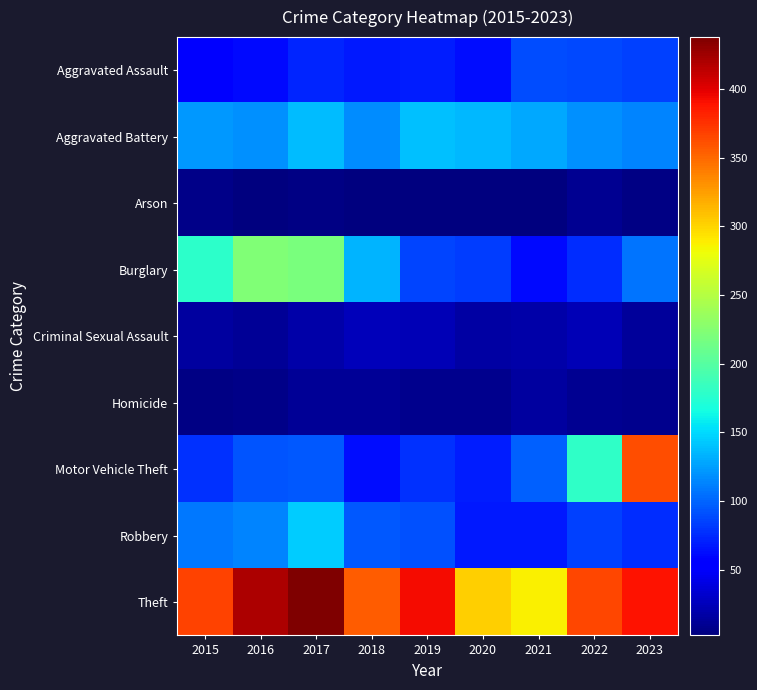

What is the spread (max minus min) of values at 2023?

386